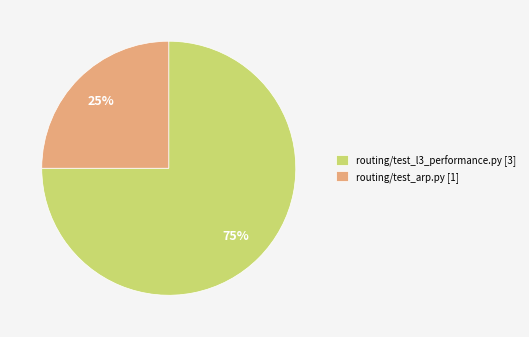

To the nearest percent, what portion does routing/test_l3_performance.py represent?

75%